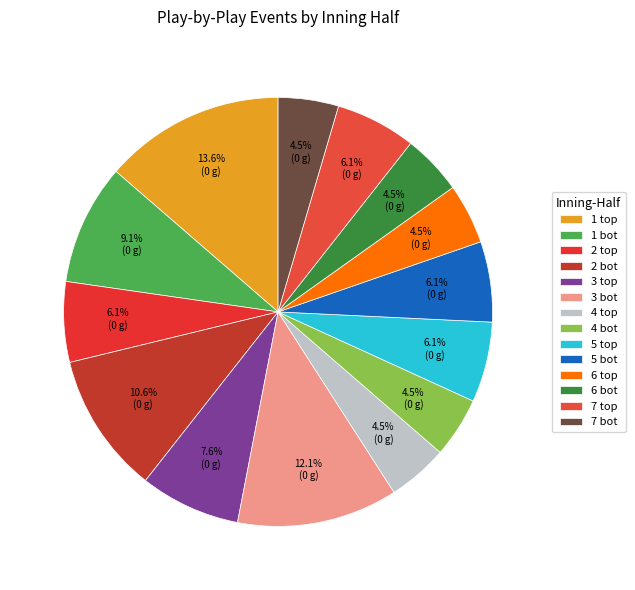

Approximately how many times larger is the value at 1 bot compared to 2 bot?

0.9